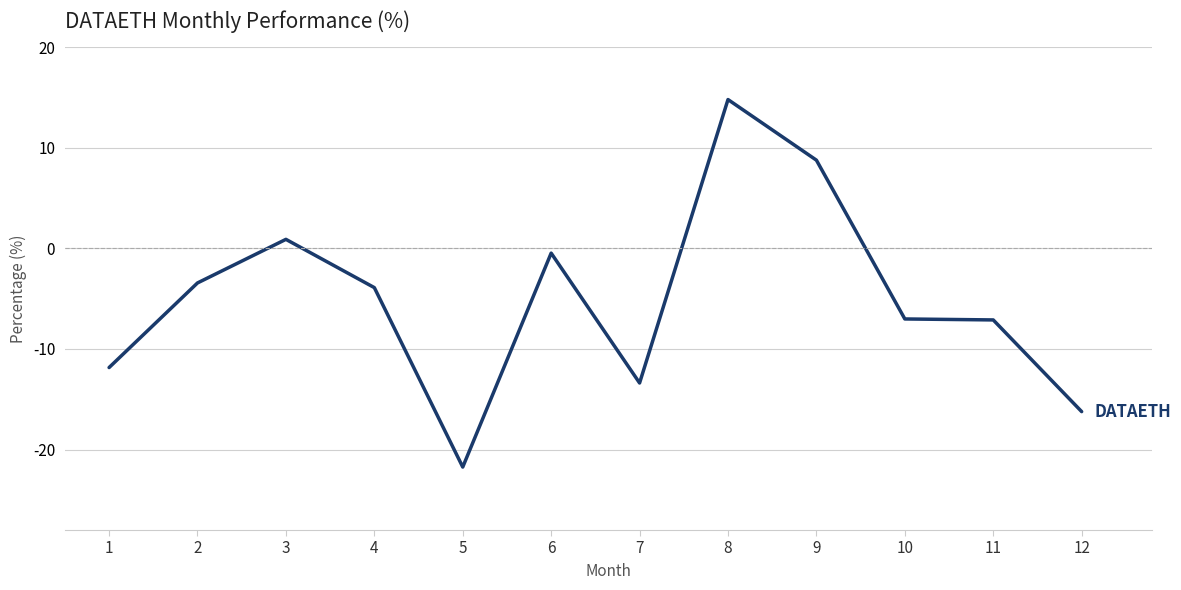

What is the maximum value shown in the chart?

14.8